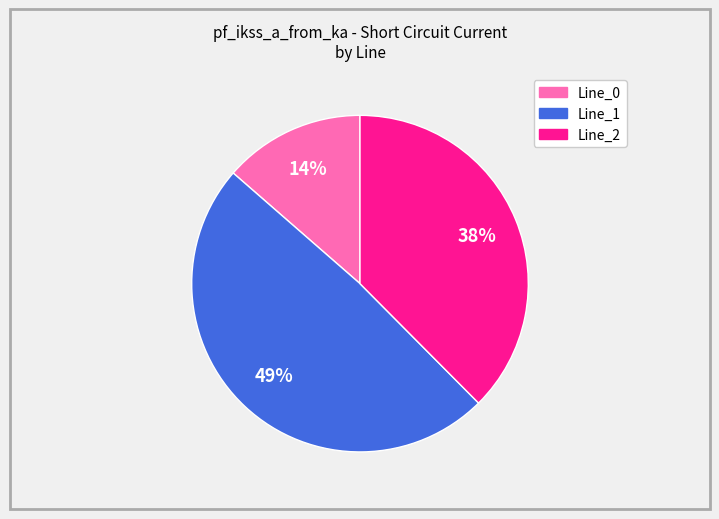

Which category has the biggest portion of the pie?

Line_1